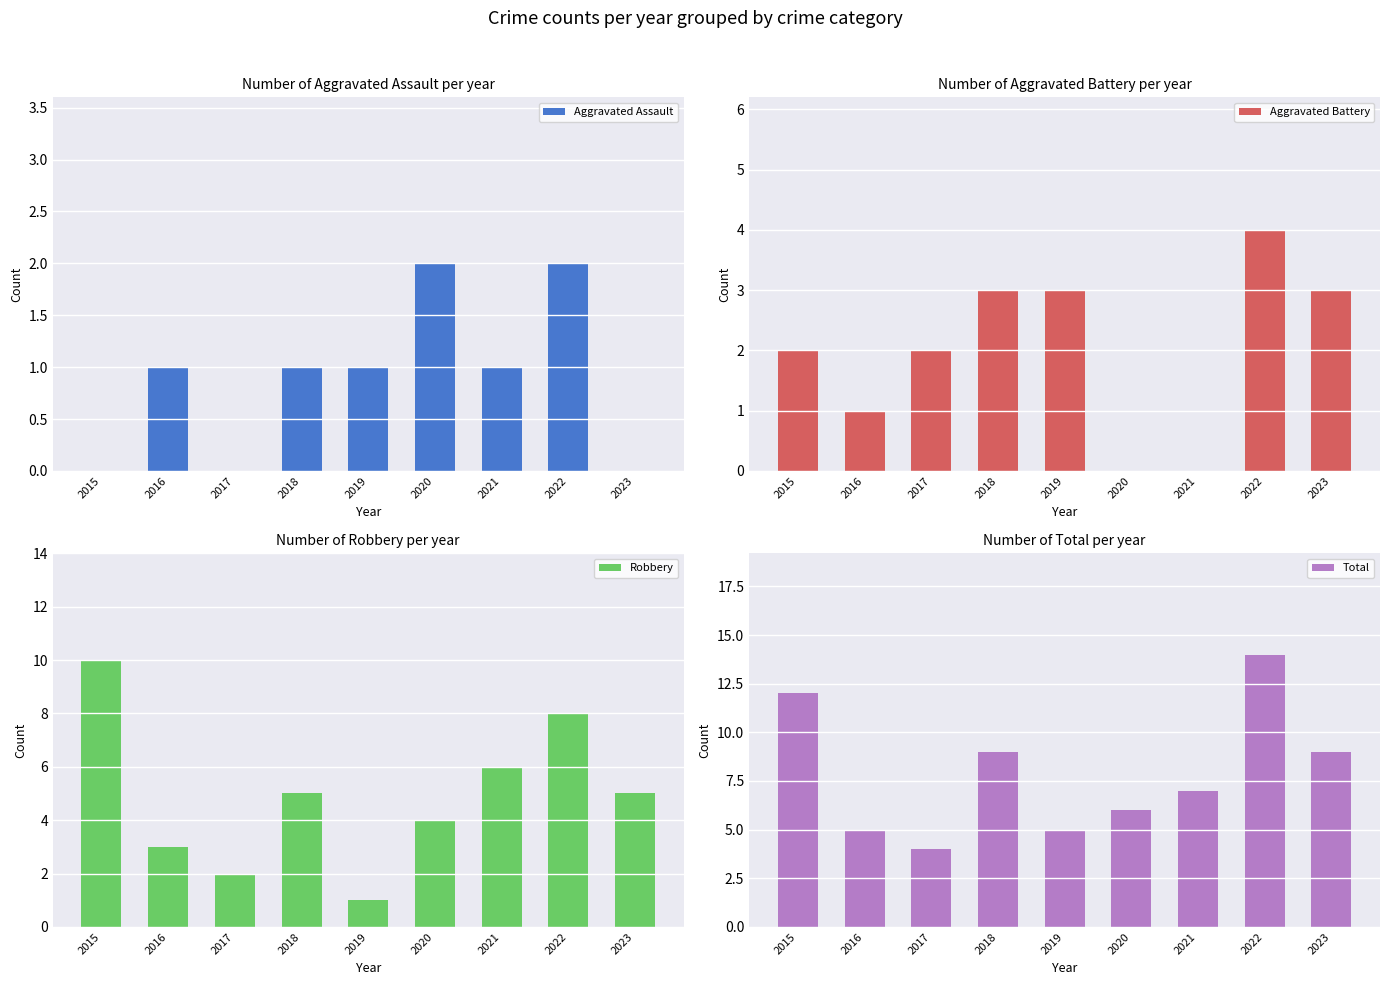

What is the approximate value of Total at 2022, to the nearest 10?

10